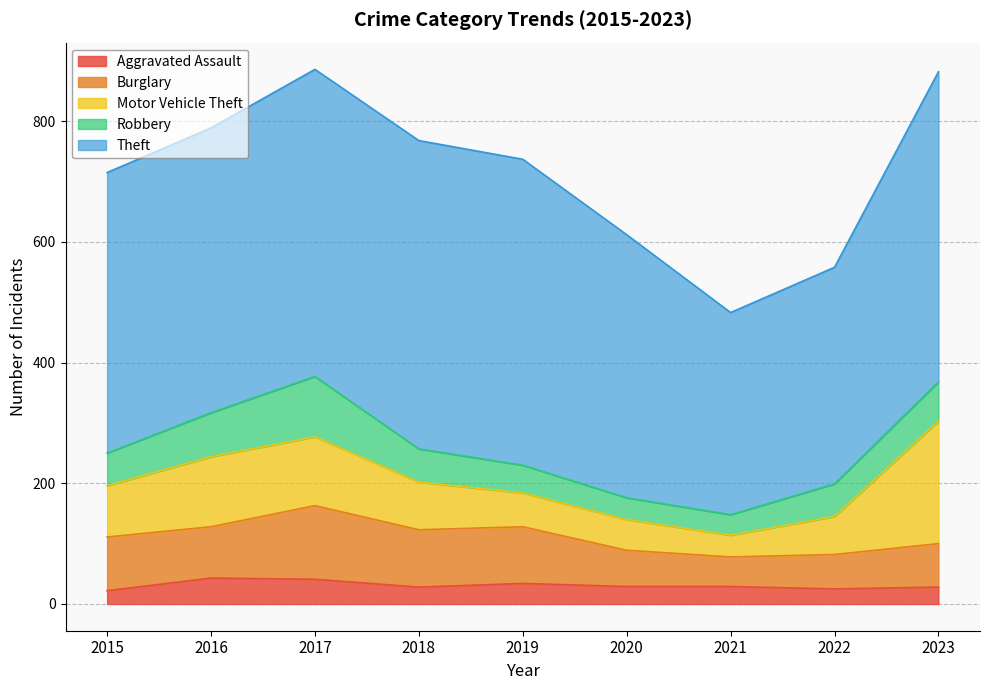

Reading left to right, list all the values displayed in this chart.

Aggravated Assault: 2015=22	2016=43	2017=41	2018=28	2019=34	2020=29	2021=29	2022=25	2023=28
Burglary: 2015=89	2016=85	2017=122	2018=95	2019=94	2020=60	2021=49	2022=57	2023=72
Motor Vehicle Theft: 2015=85	2016=116	2017=114	2018=79	2019=56	2020=51	2021=36	2022=63	2023=203
Robbery: 2015=54	2016=73	2017=100	2018=55	2019=46	2020=36	2021=34	2022=54	2023=65
Theft: 2015=465	2016=472	2017=509	2018=511	2019=507	2020=436	2021=335	2022=359	2023=514